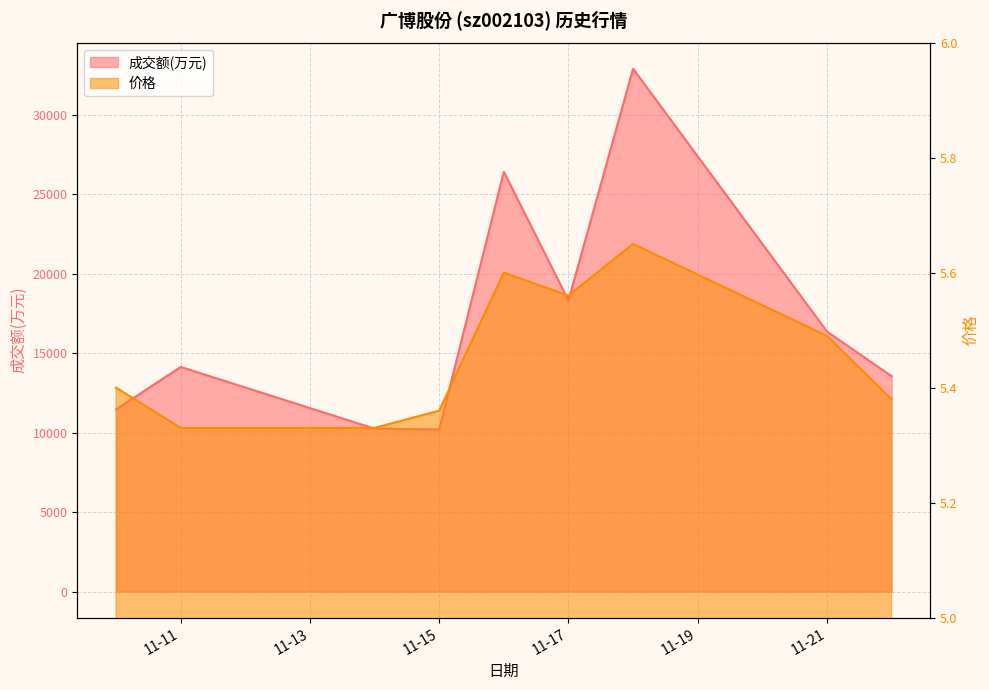

What are all the series names shown in the legend?

成交额(万元), 价格